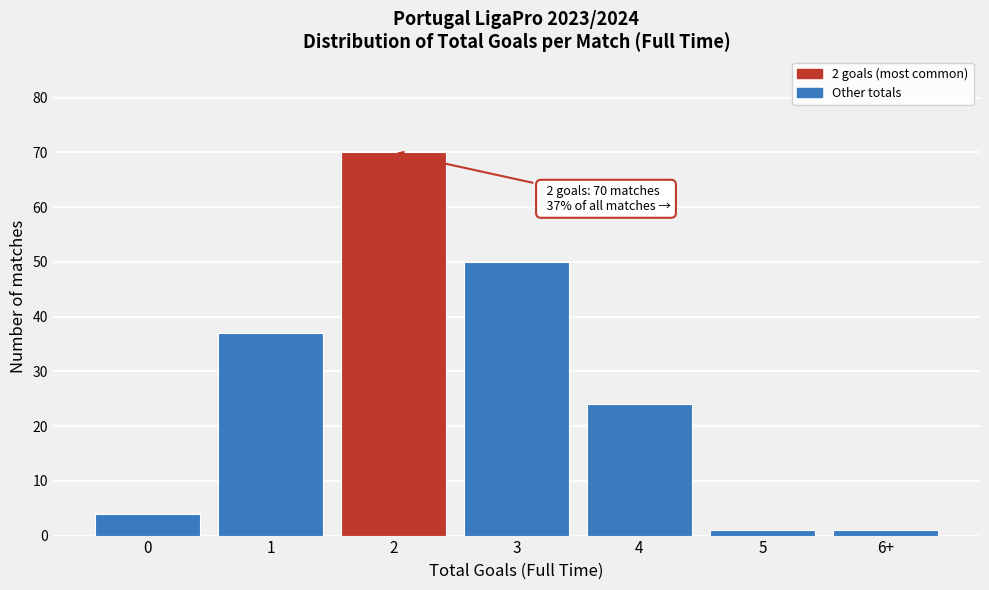

Reading right to left, extract all data points from this chart.

6+=1	5=1	4=24	3=50	2=70	1=37	0=4